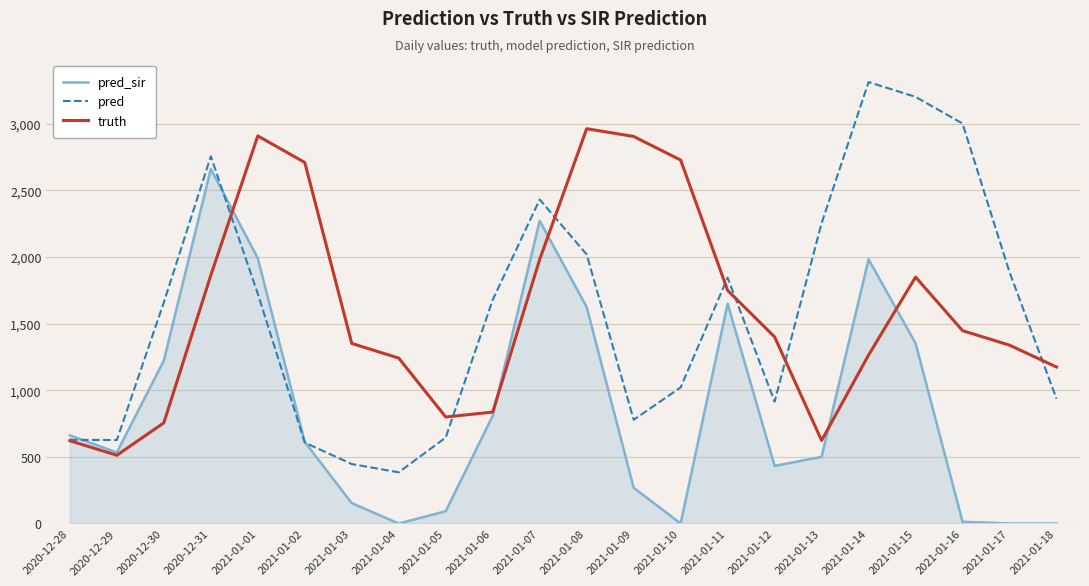

What is the spread (max minus min) of values at 2020-12-29?

114.0